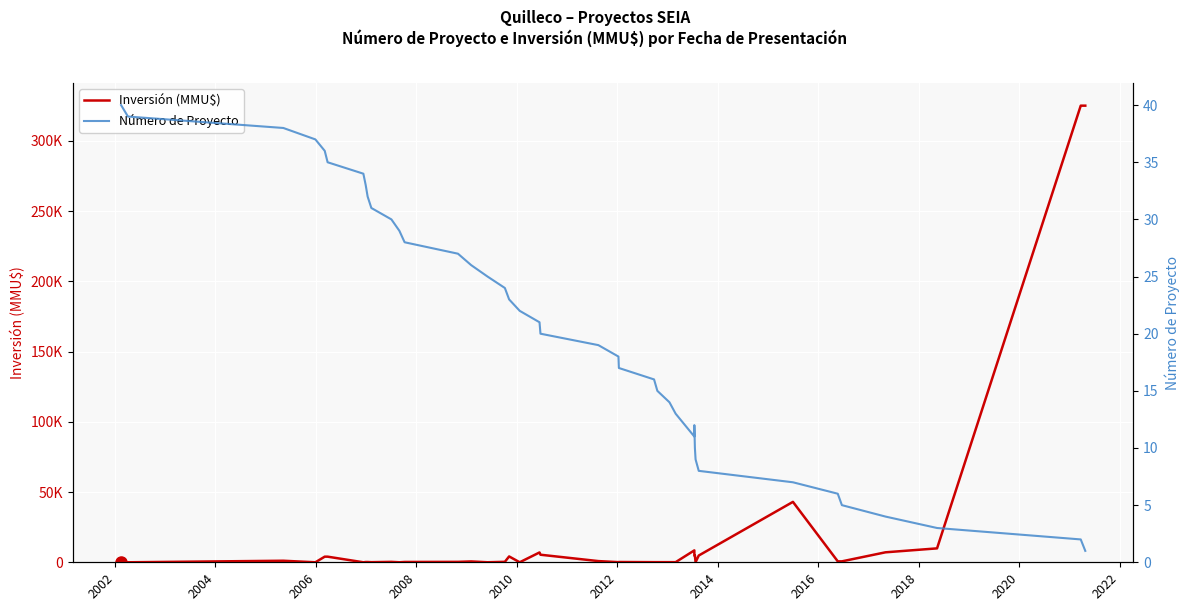

What is the difference between the highest and lowest values at 2010?

3965